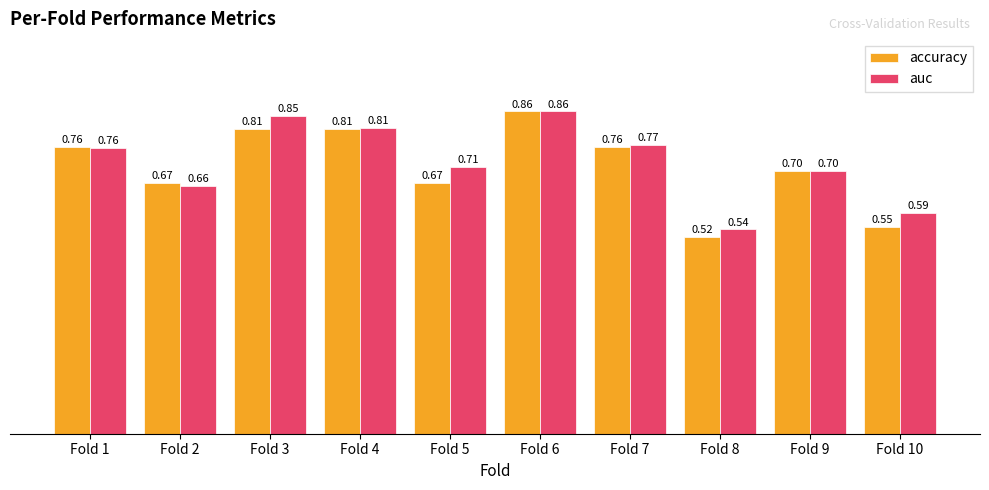

What is the value of the auc bar at the 9th from the left?

0.7